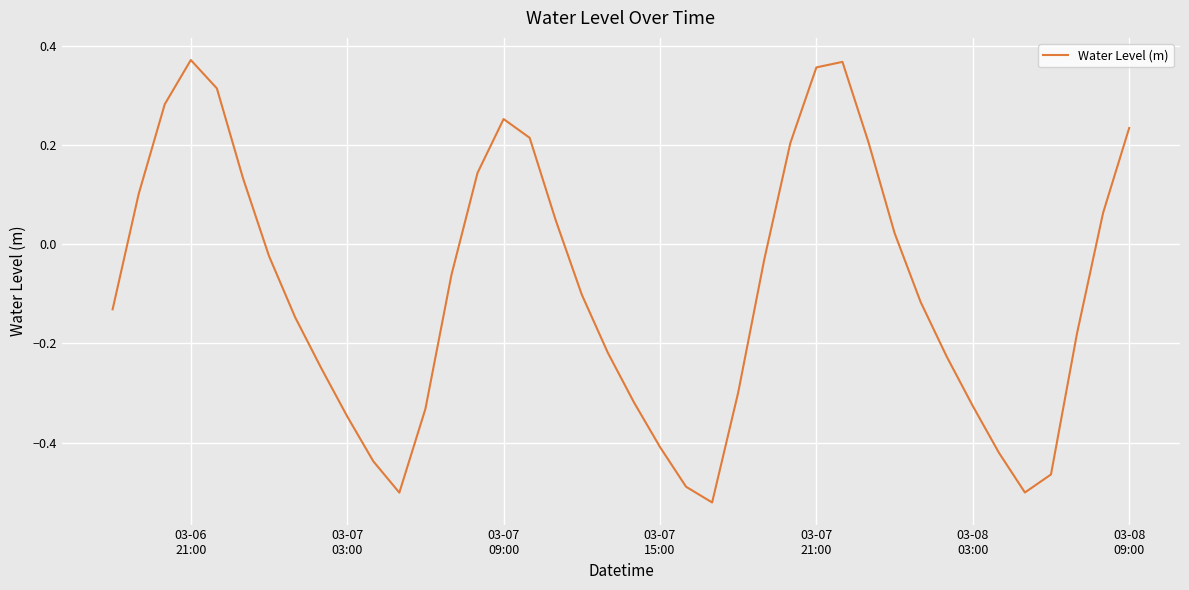

Does the chart display data point markers on the line(s)?

No